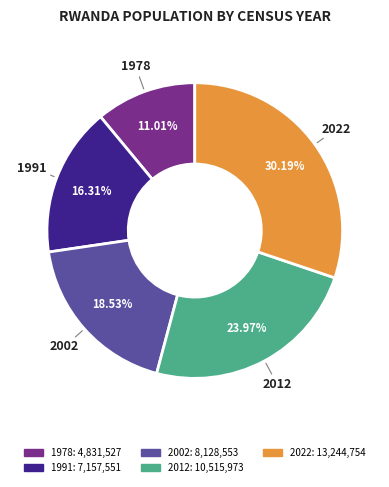

Between 1991 and 2012, which is larger?

2012